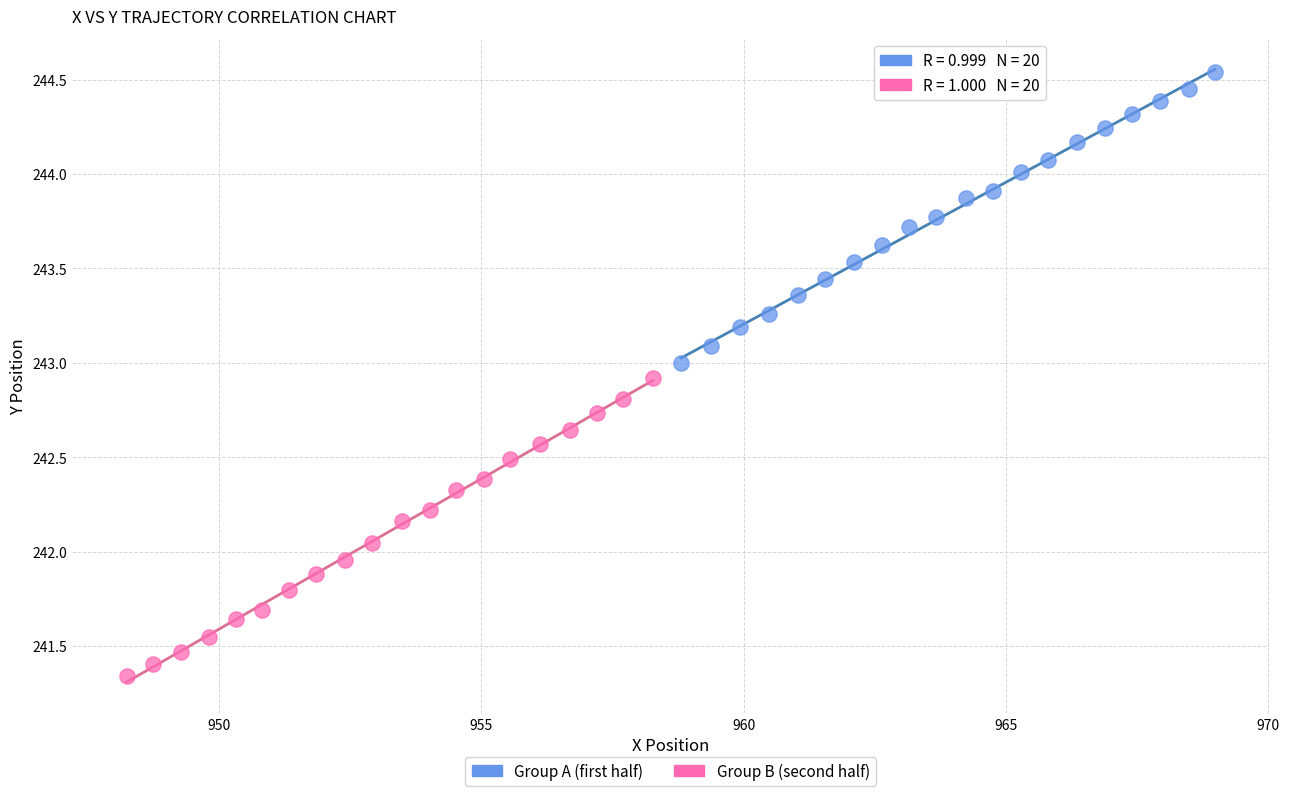

Which series has the widest spread of Y values?

Group B (second half)